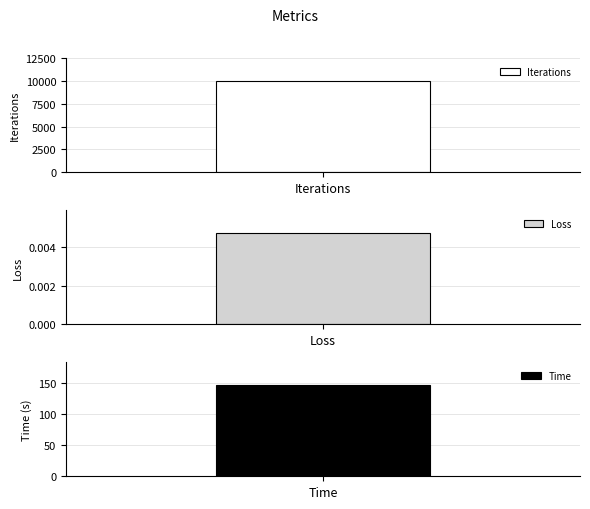

Reading left to right, list all the values displayed in this chart.

Iterations=10000.0	Loss=0.0	Time=147.5